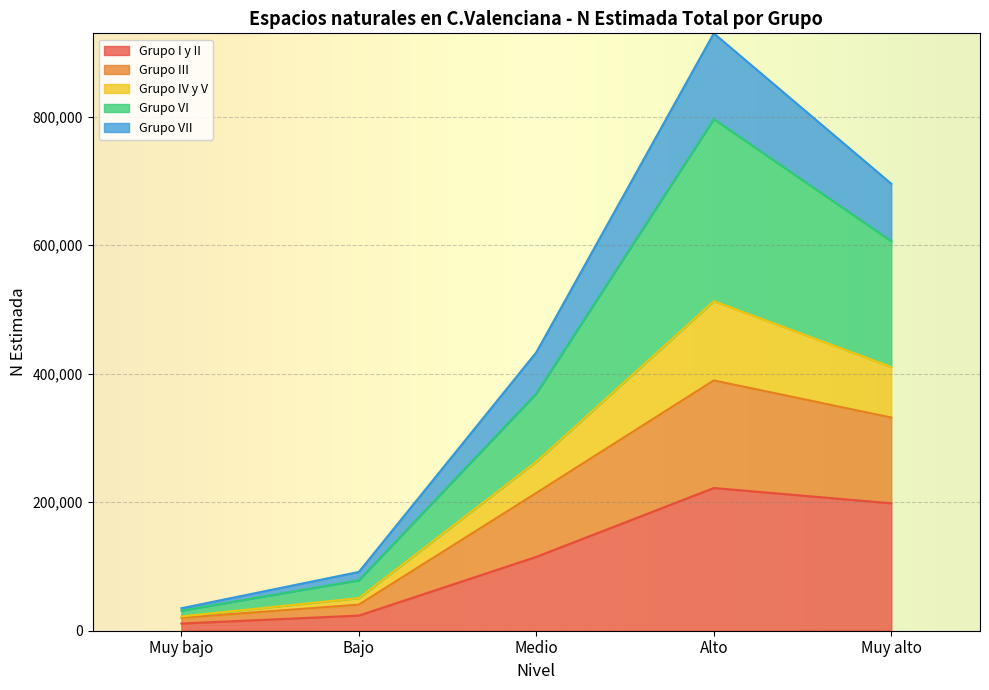

What is the total value across all series at Medio?

433289